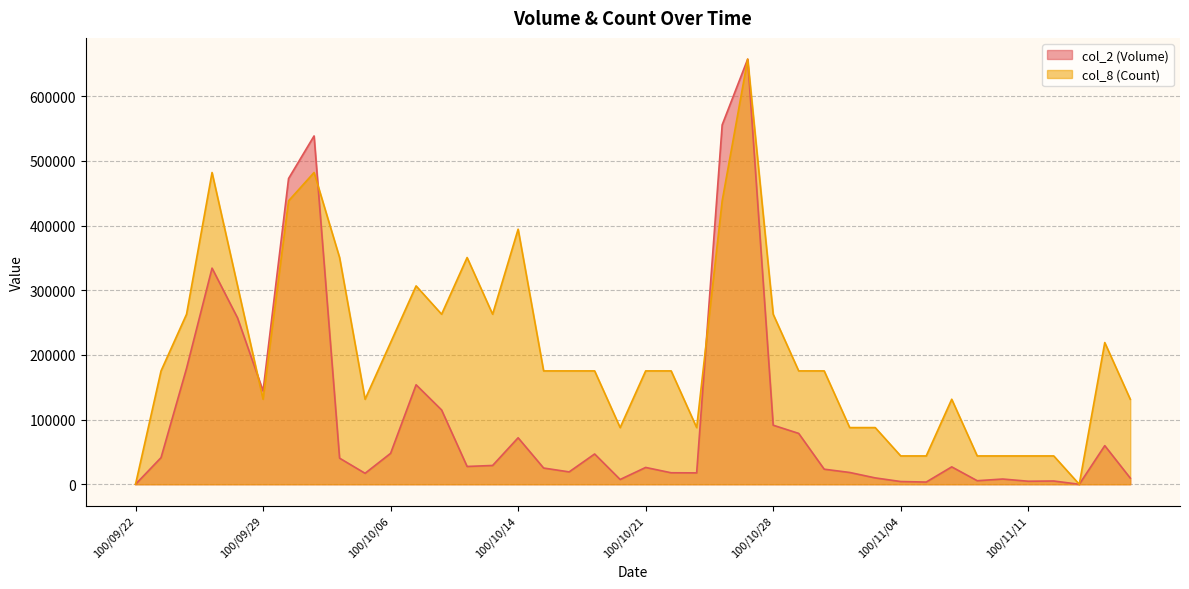

At 100/11/03, list the series in order from largest to smallest.

col_8 (Count), col_2 (Volume)